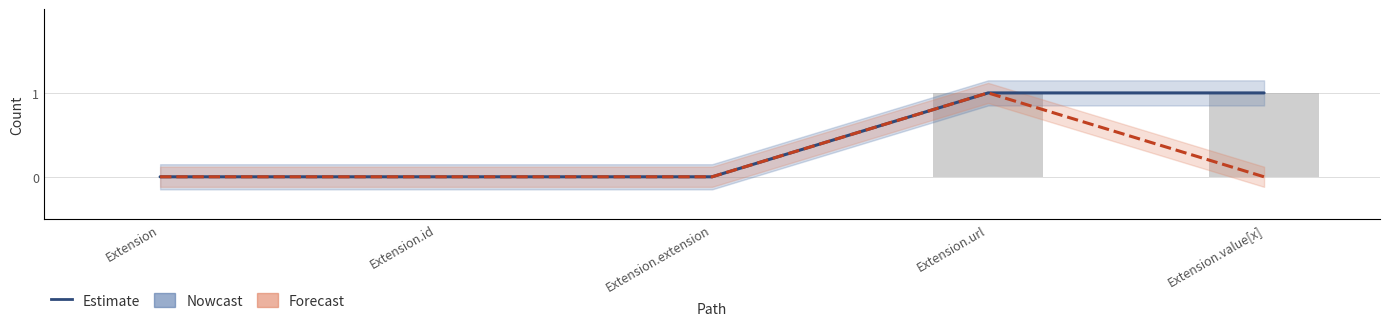

What position from the left is Extension.extension?

3